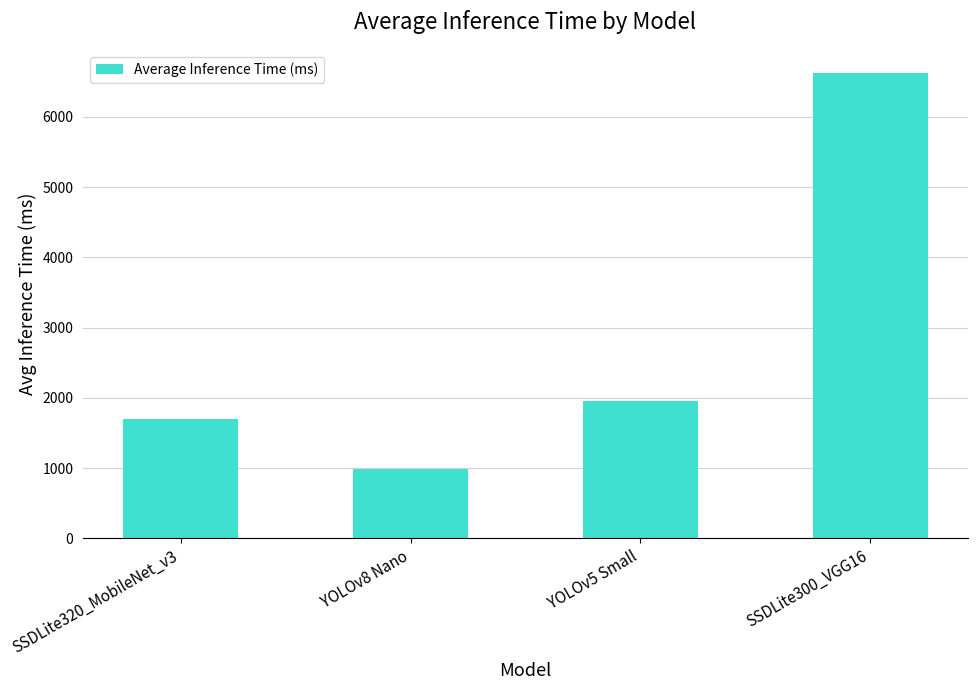

Which category has the highest value across all series?

SSDLite300_VGG16